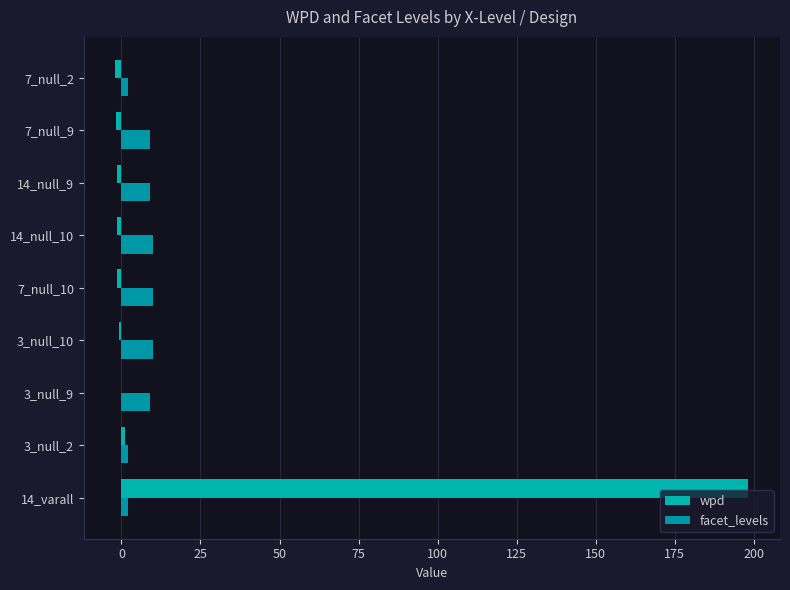

How many categories are shown in the chart?

9